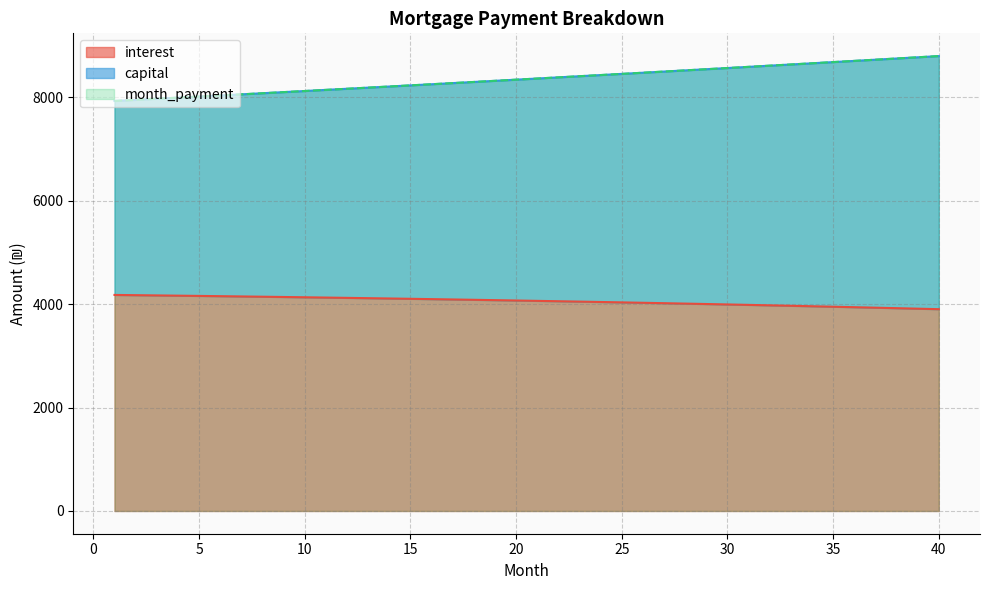

True or false: month_payment and capital cross at least once.

False